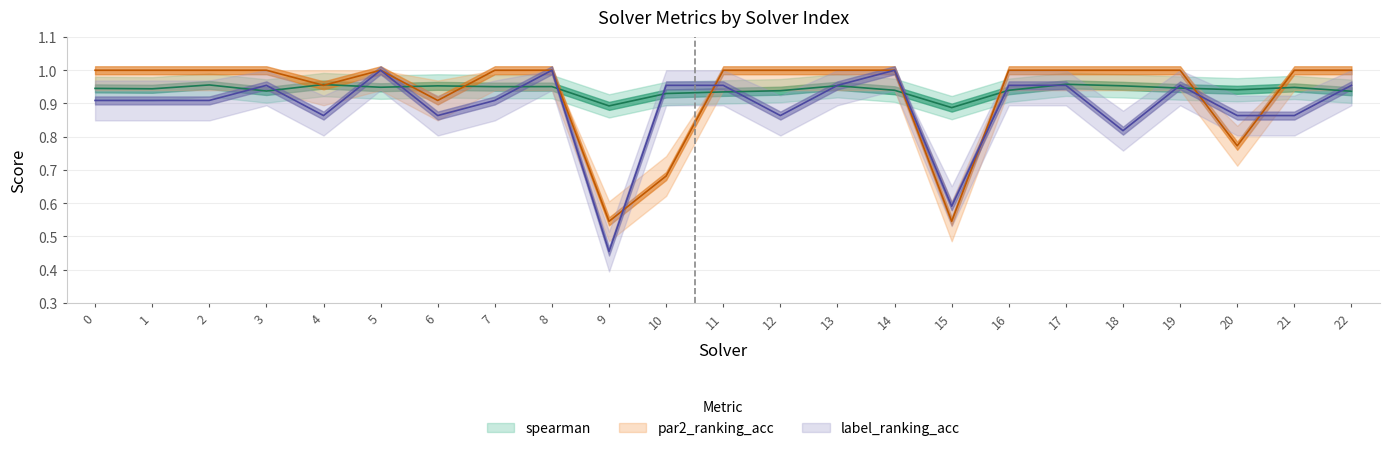

What is the difference between the highest and lowest values at 11?

0.1